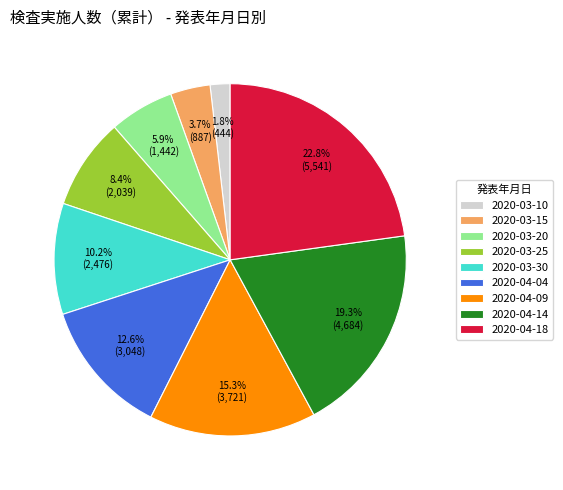

What percentage is the 2020-03-20 slice, to the nearest percent?

6%